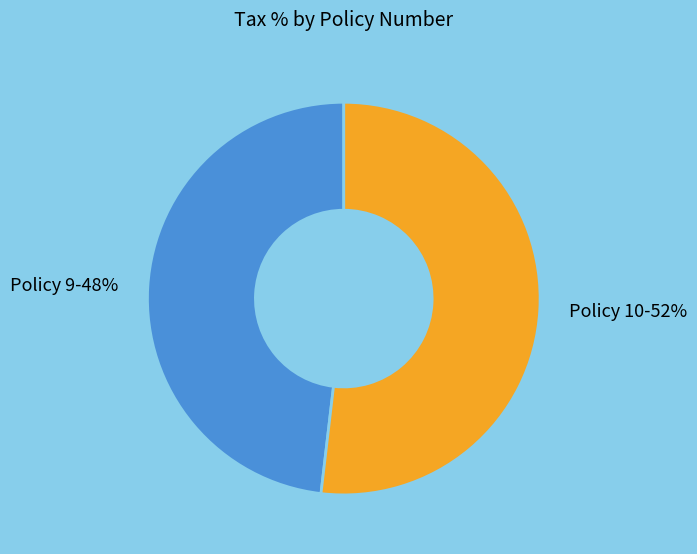

To the nearest percent, what is the difference between the largest and smallest slice percentages?

4%